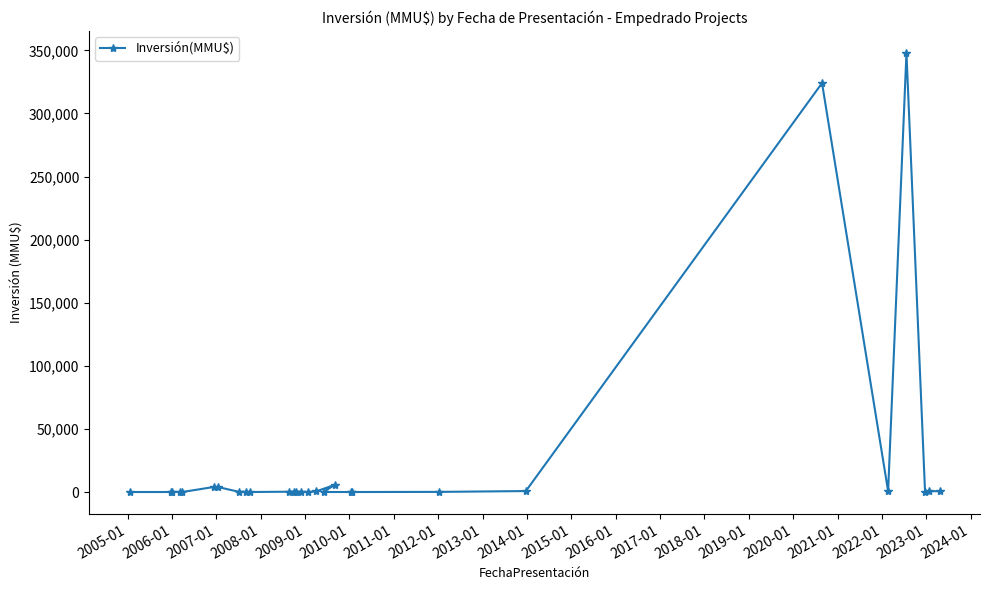

How many lines are shown in the chart?

1